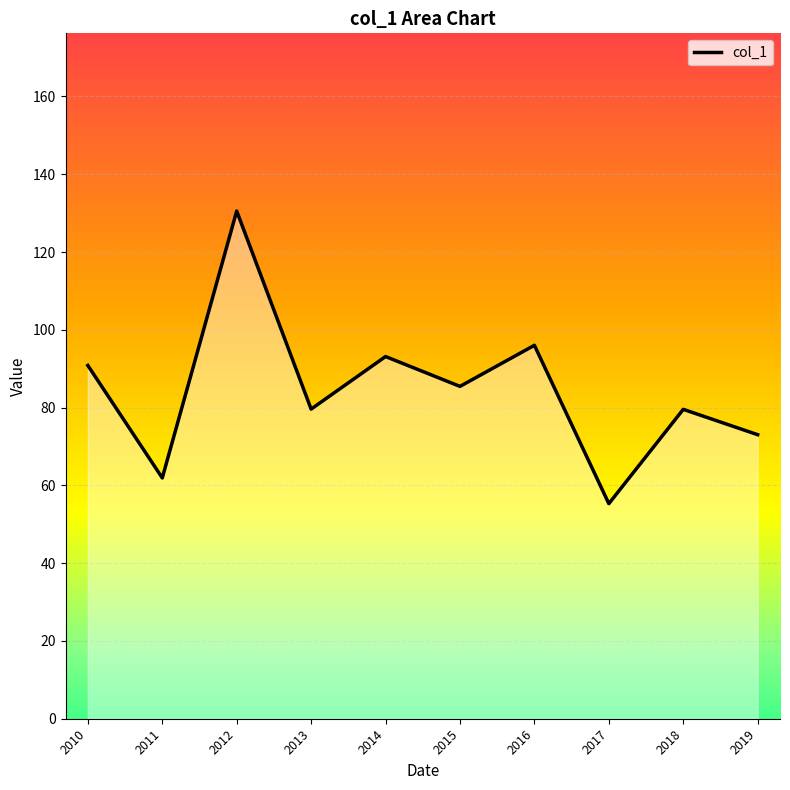

True or false: the data has more than 2 interior local peaks.

True